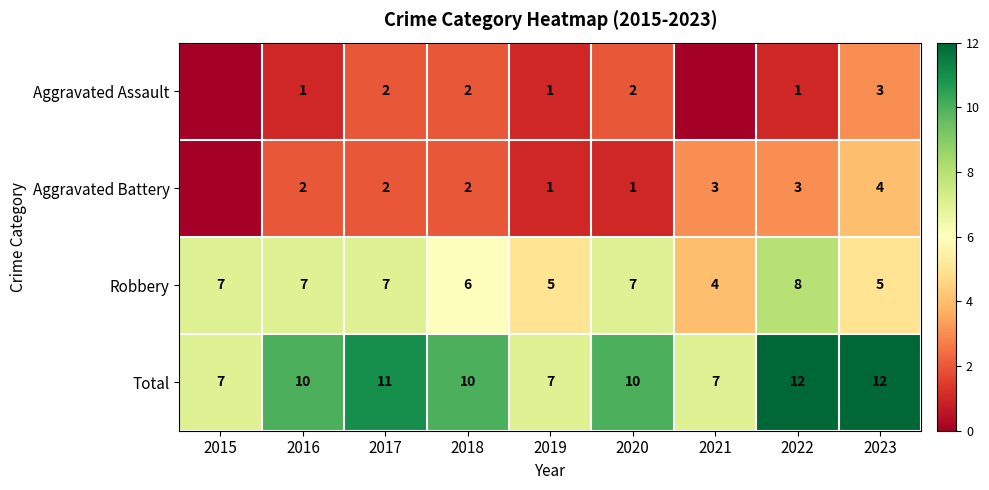

Which category has the lowest value across all series?

2015